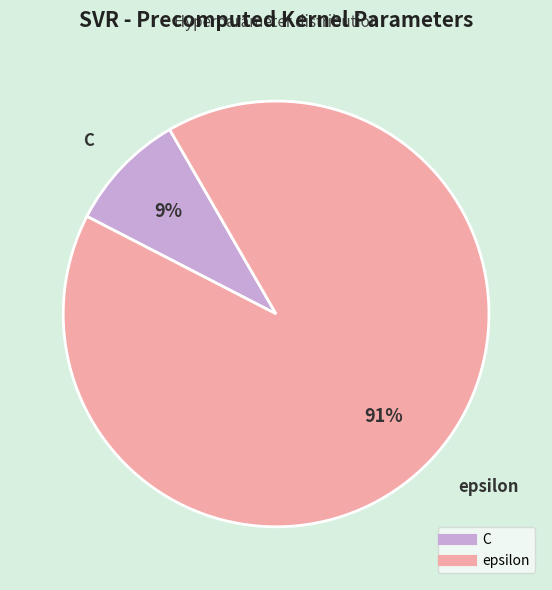

What is the majority slice?

epsilon